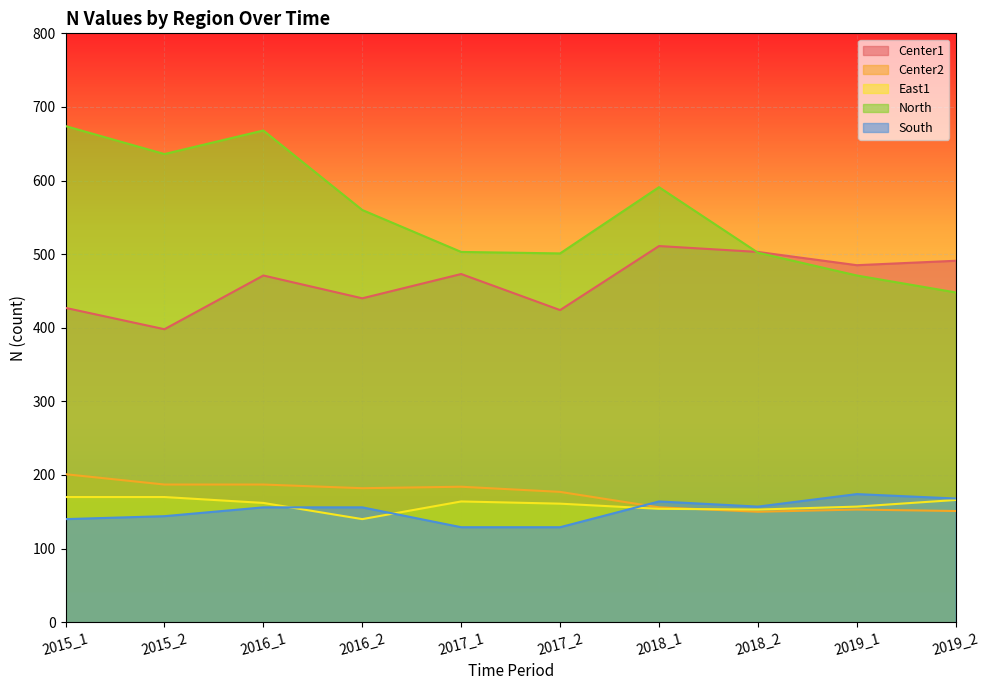

Between which two adjacent categories do Center1 and North first intersect?

2018_1 and 2018_2